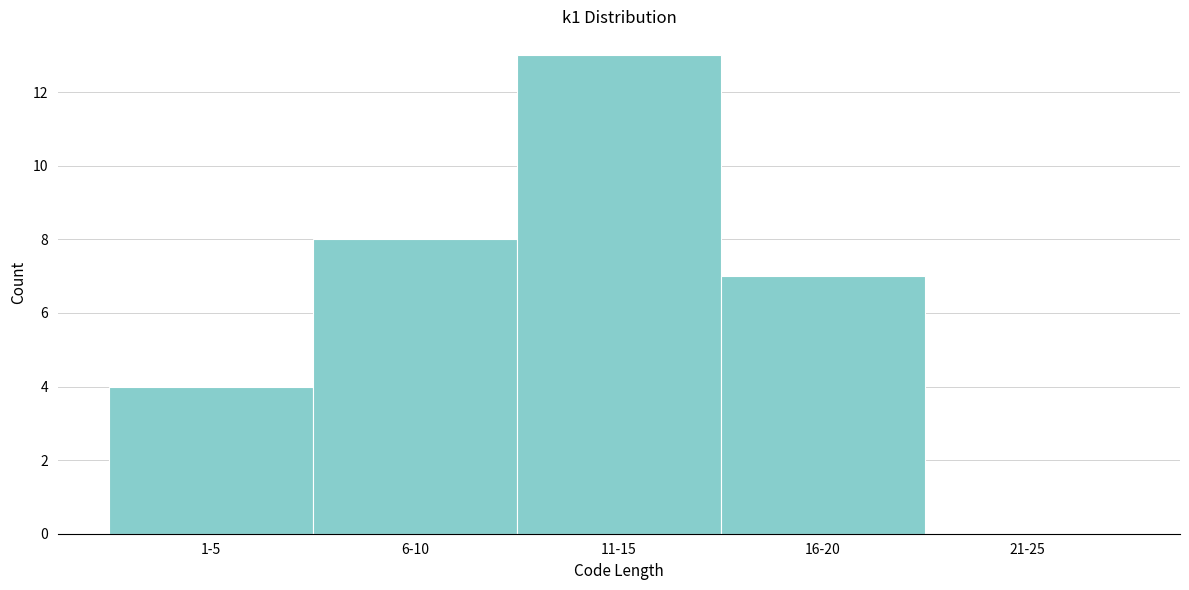

Reading right to left, transcribe all the data shown in this chart.

21-25=0	16-20=7	11-15=13	6-10=8	1-5=4